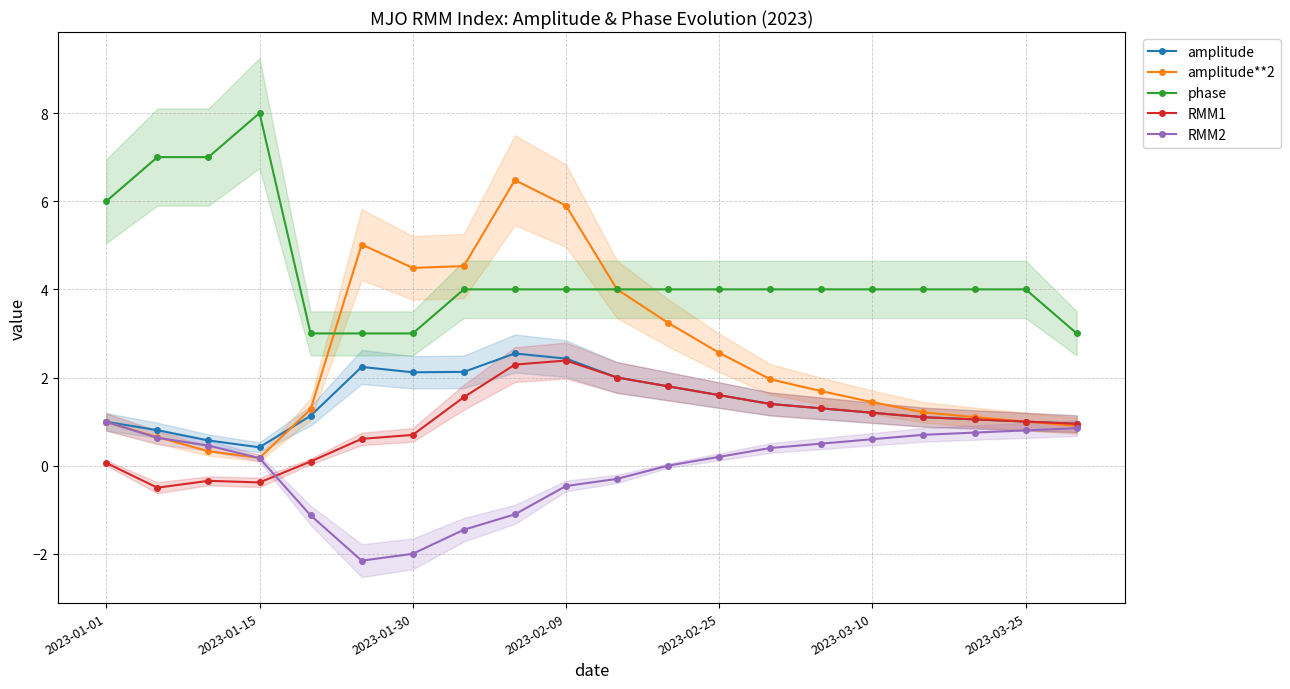

In RMM2, how many points are lower than both neighbors (excluding endpoints)?

1